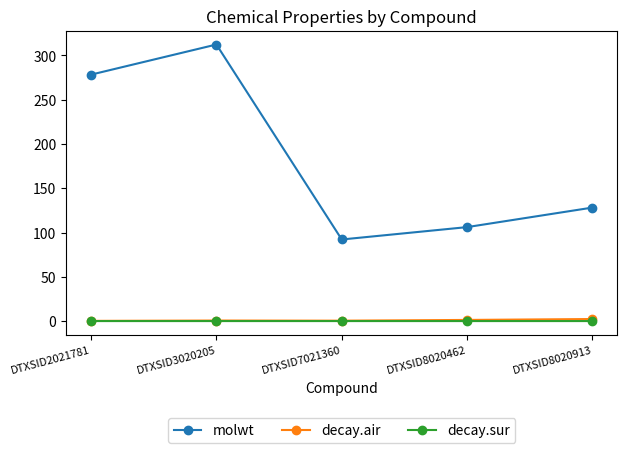

Count the number of categories in the chart.

5